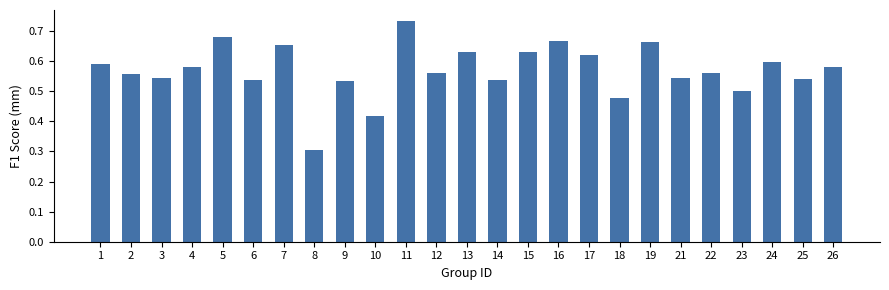

What is the sum of all values?

14.2